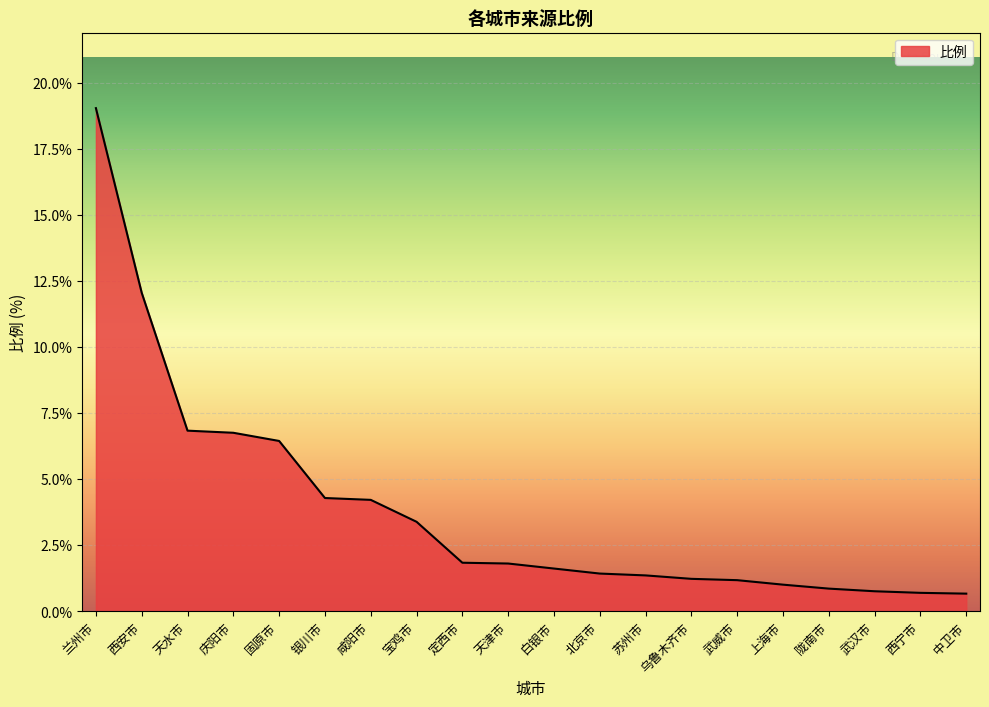

What position from the right is 上海市?

5